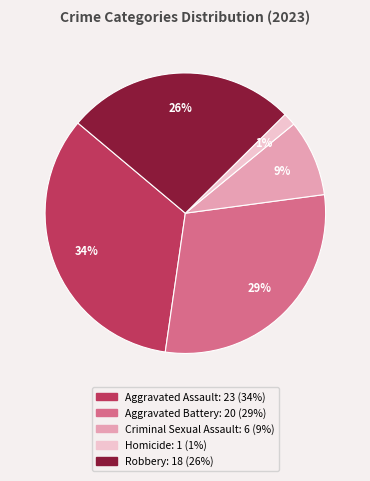

Which slice is the smallest?

Homicide